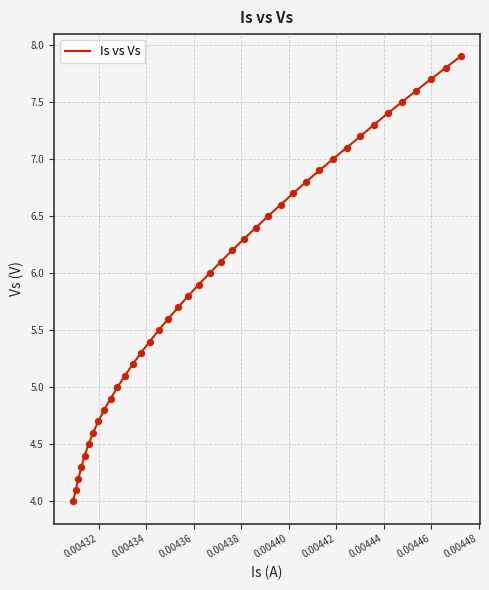

What is the difference between the maximum and minimum values?

3.9